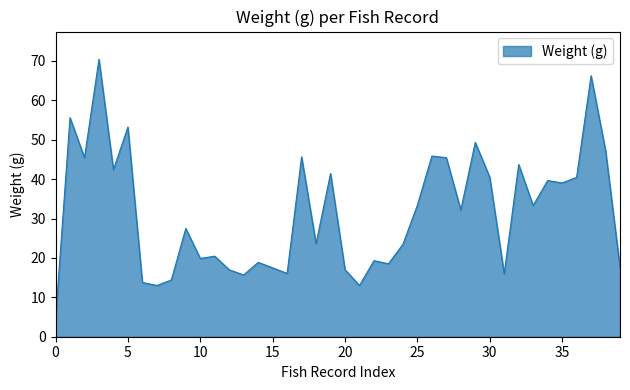

What is the smallest value displayed?

4.4